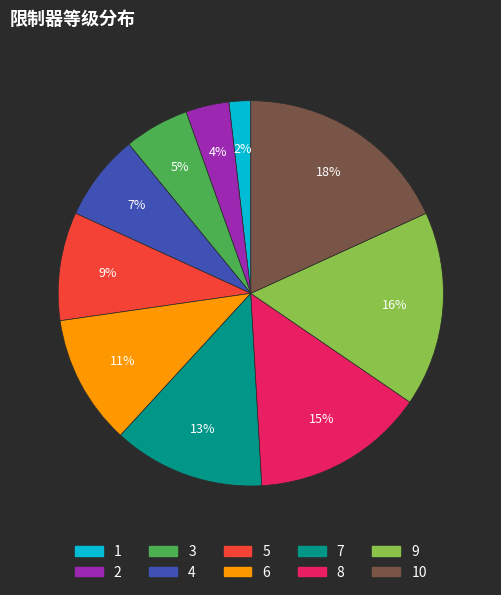

To the nearest percent, what is the average slice percentage?

10%